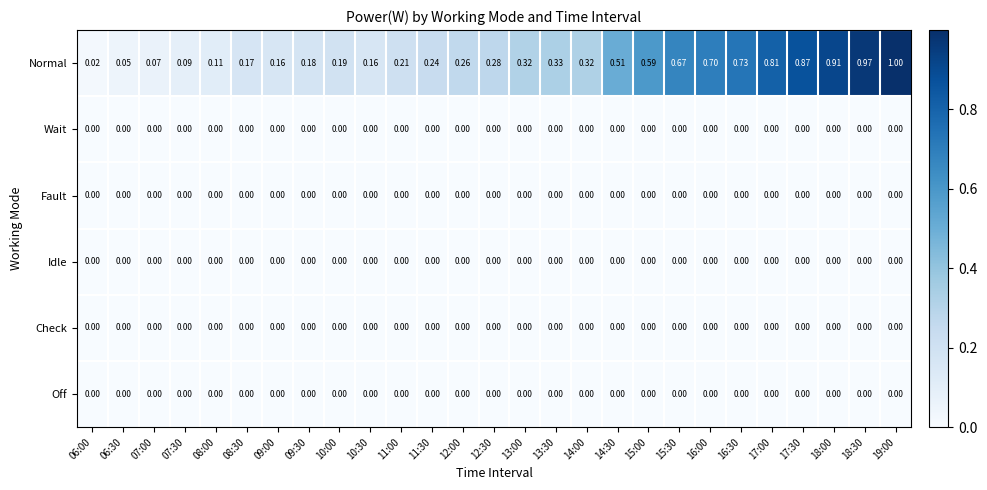

Between 06:30 and 17:00, which series saw the biggest shift?

Normal